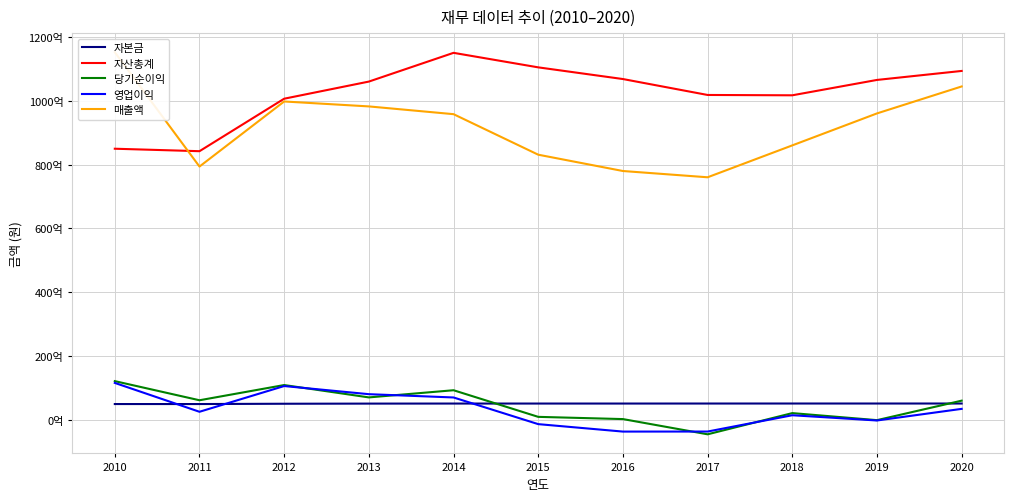

Which series has the largest range (max minus min)?

매출액